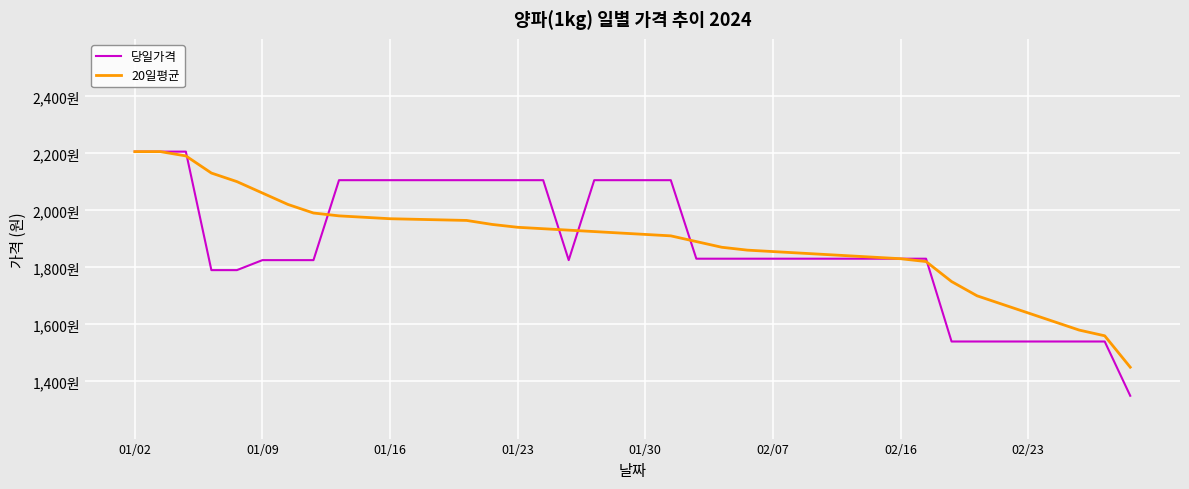

List the series in order of their peak value, lowest first.

당일가격, 20일평균